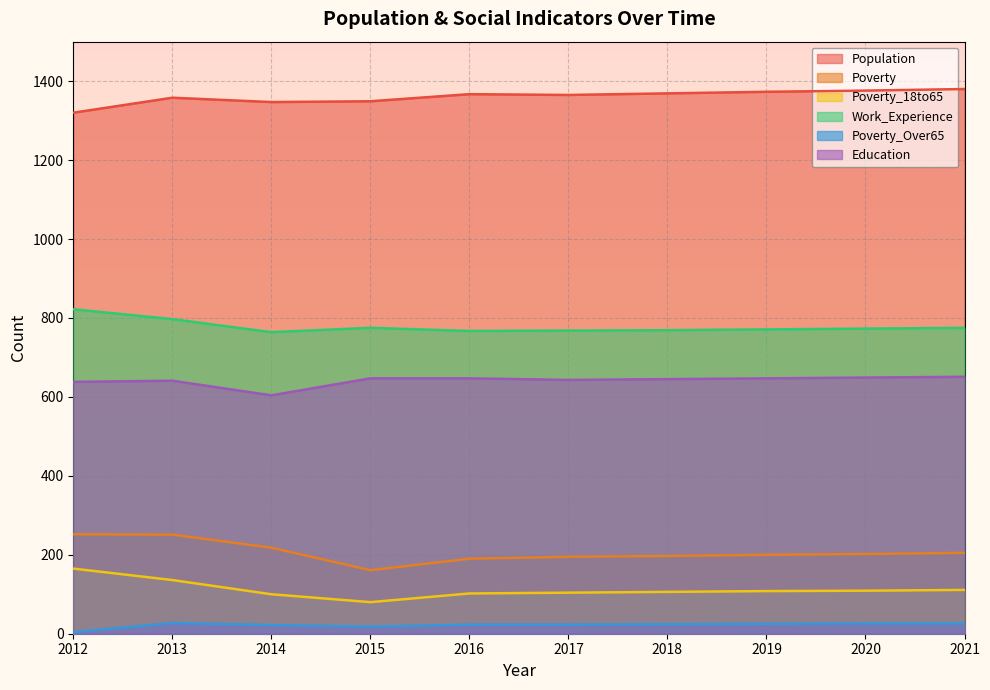

What is the total value across all series at 2017?

3098